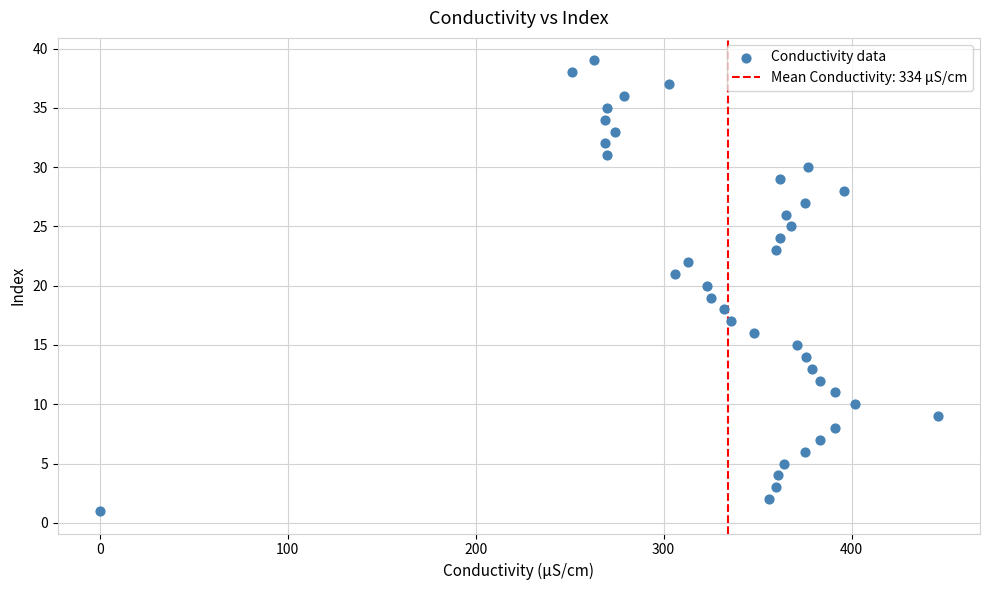

What is the range of Y values (max minus min)?

38